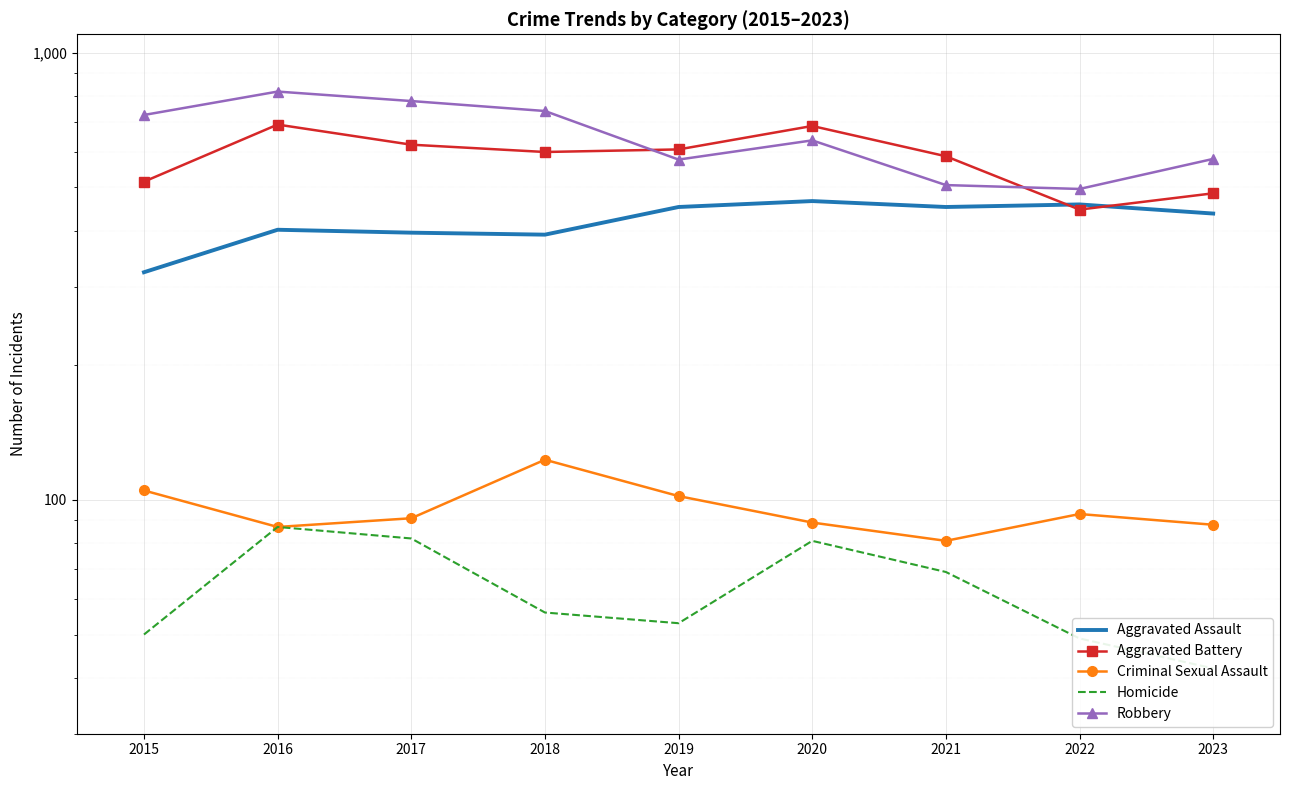

True or false: Aggravated Assault has a value of 402 at 2016.

True